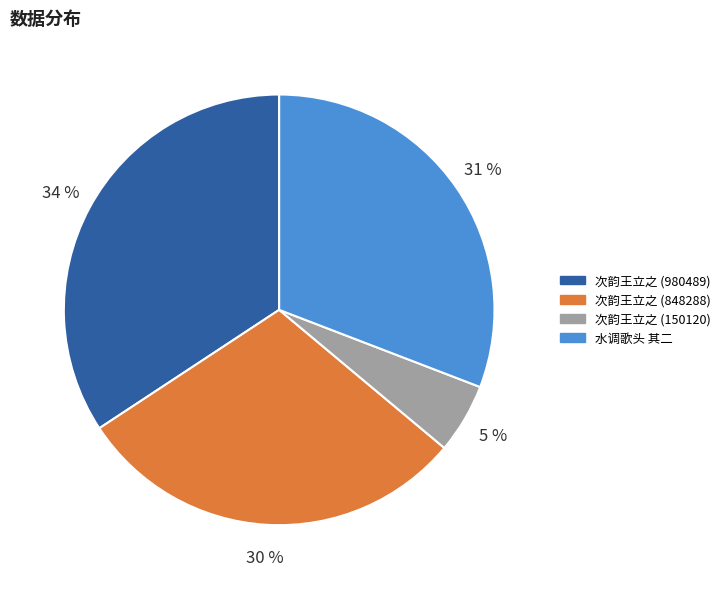

How many slices are in this pie chart?

4